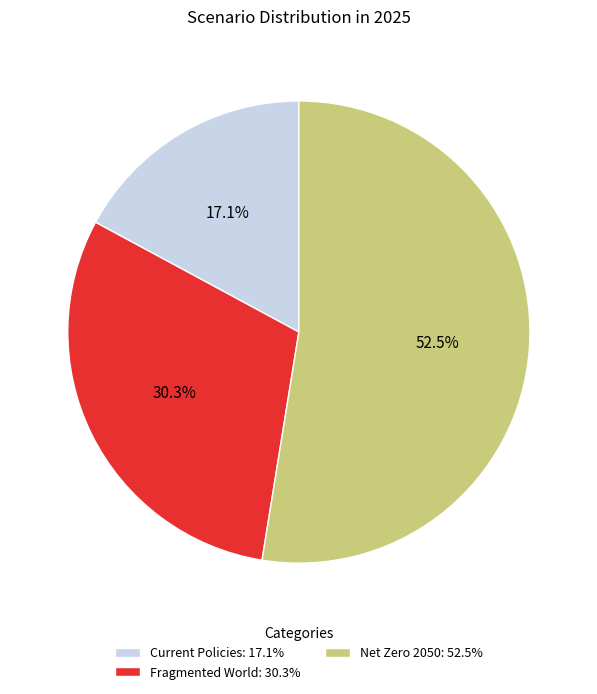

To the nearest percent, what is the average slice percentage?

33%